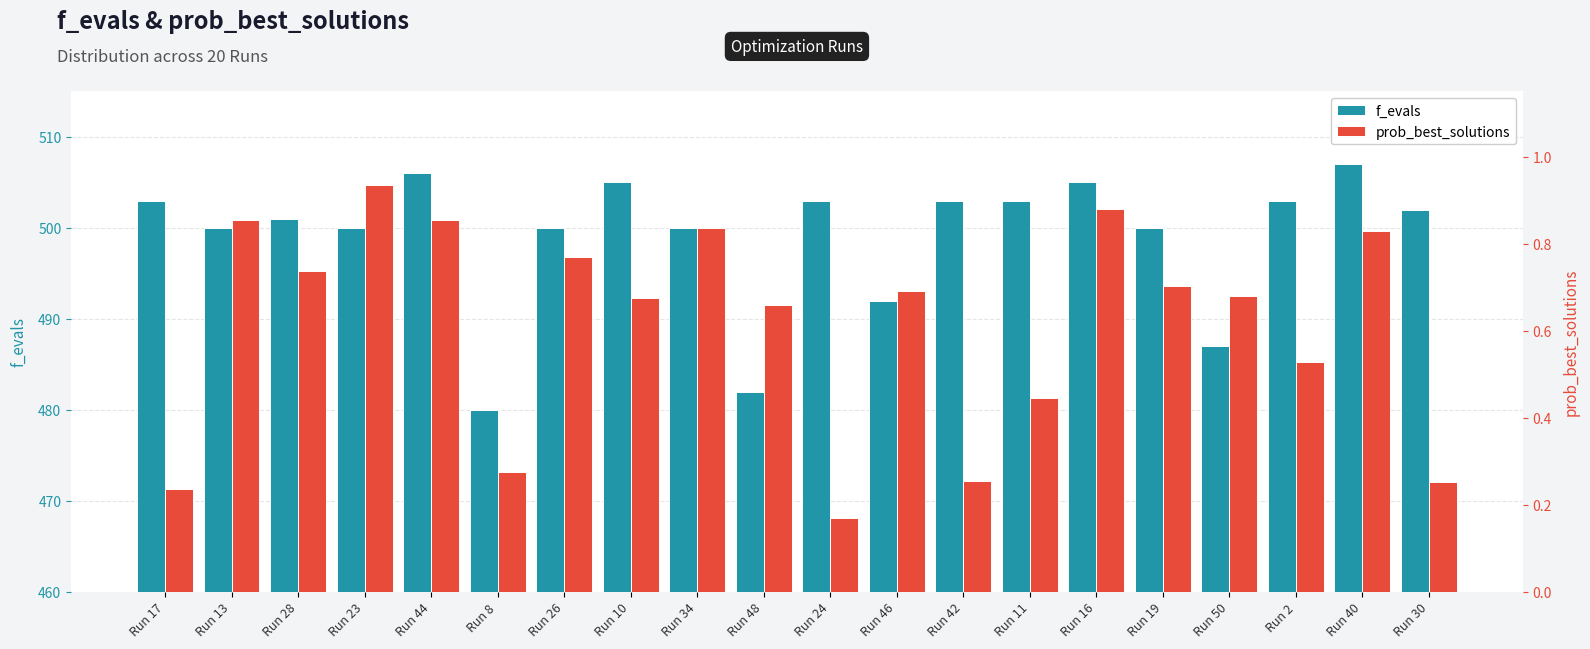

True or false: prob_best_solutions has a value of 0.7 at Run 10.

True